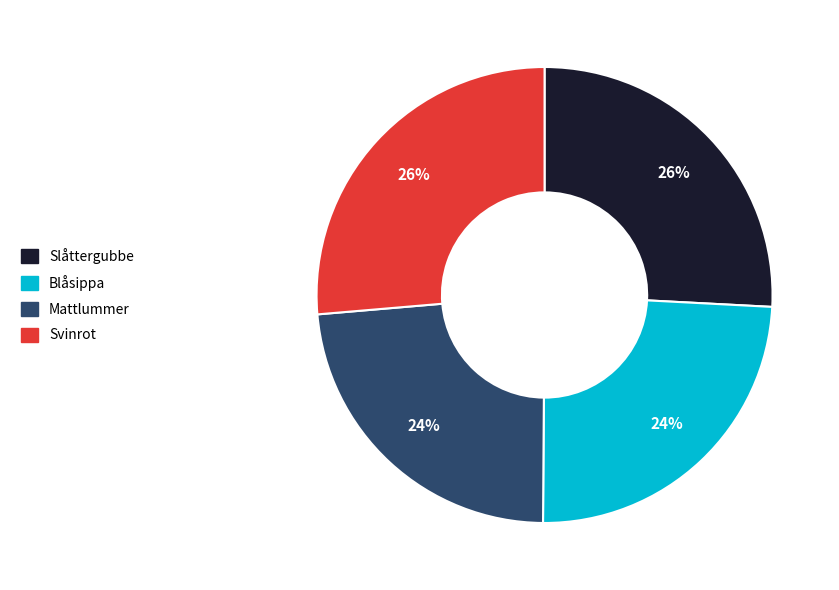

What percentage is the Blåsippa slice, to the nearest percent?

24%